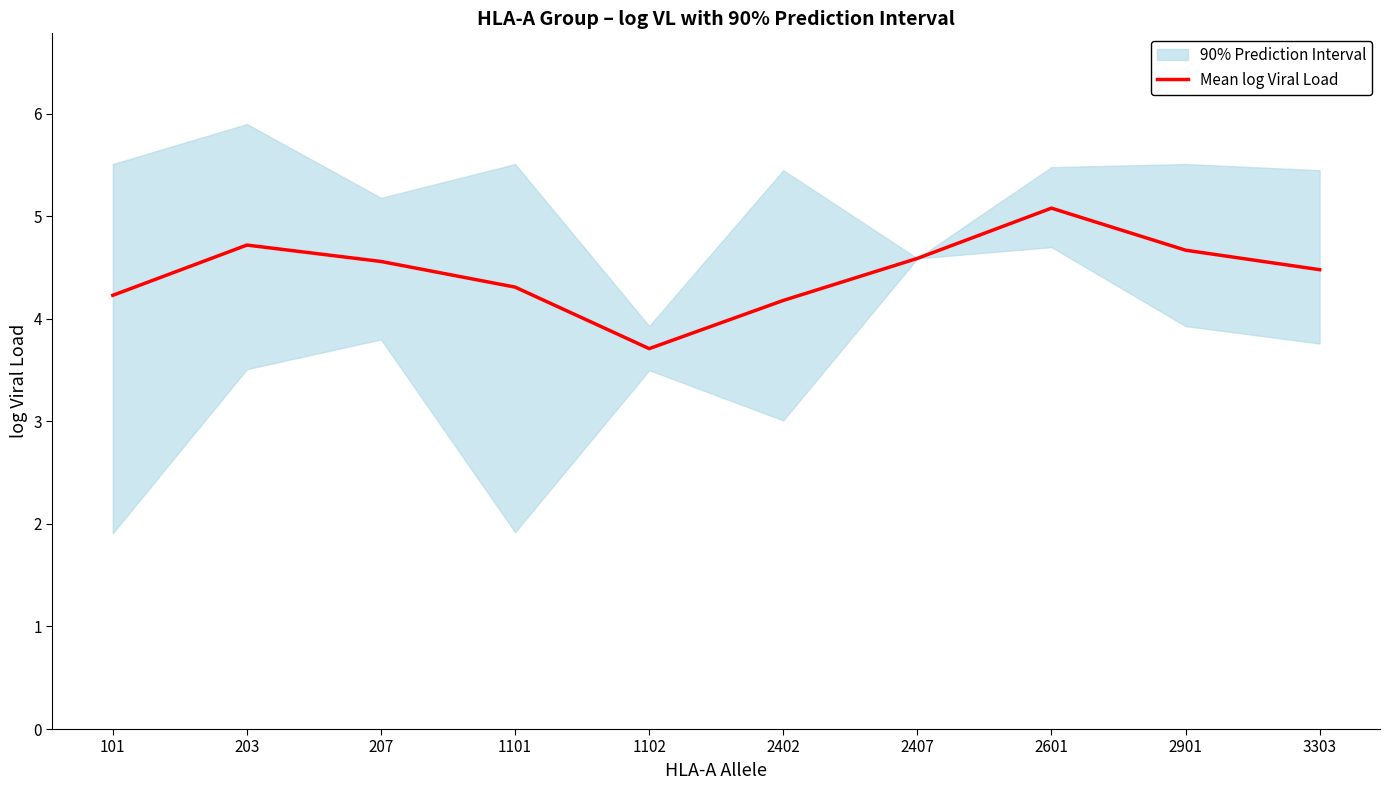

What is the sum of all values?

44.5